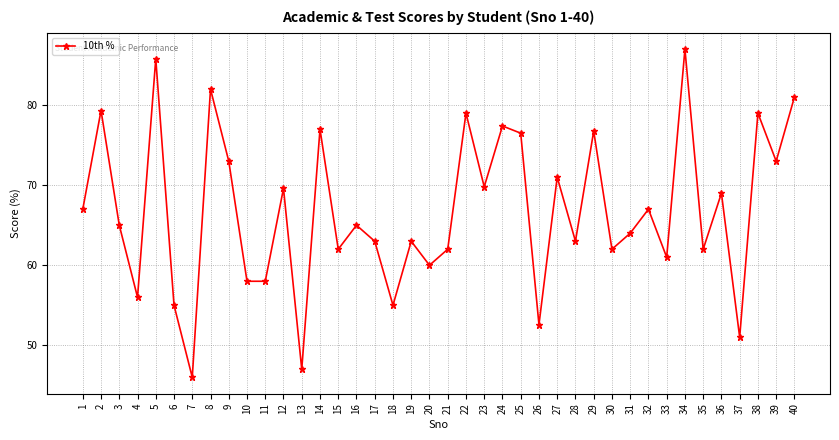

What is the approximate value at 24?

77.4